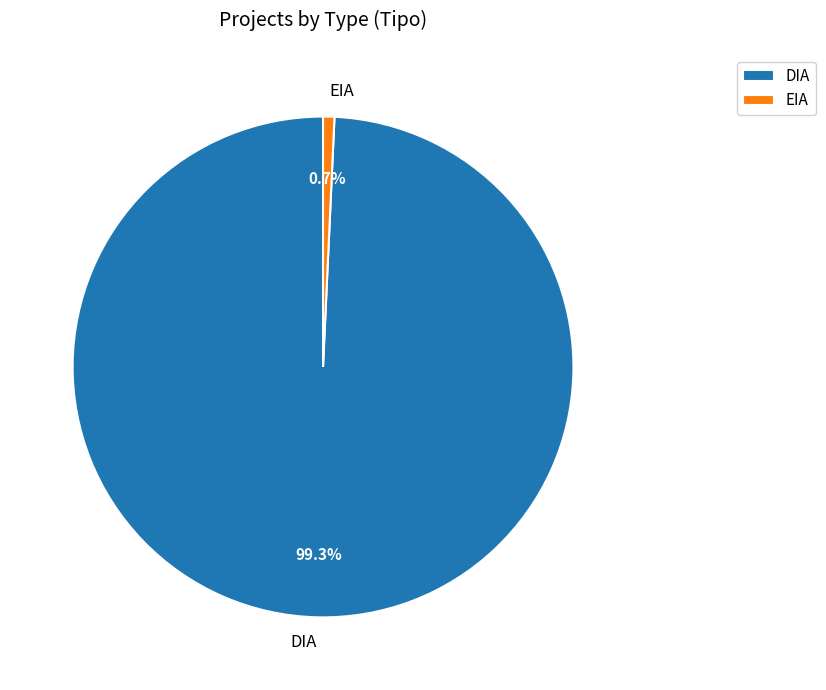

What percentage is the EIA slice, to the nearest percent?

1%